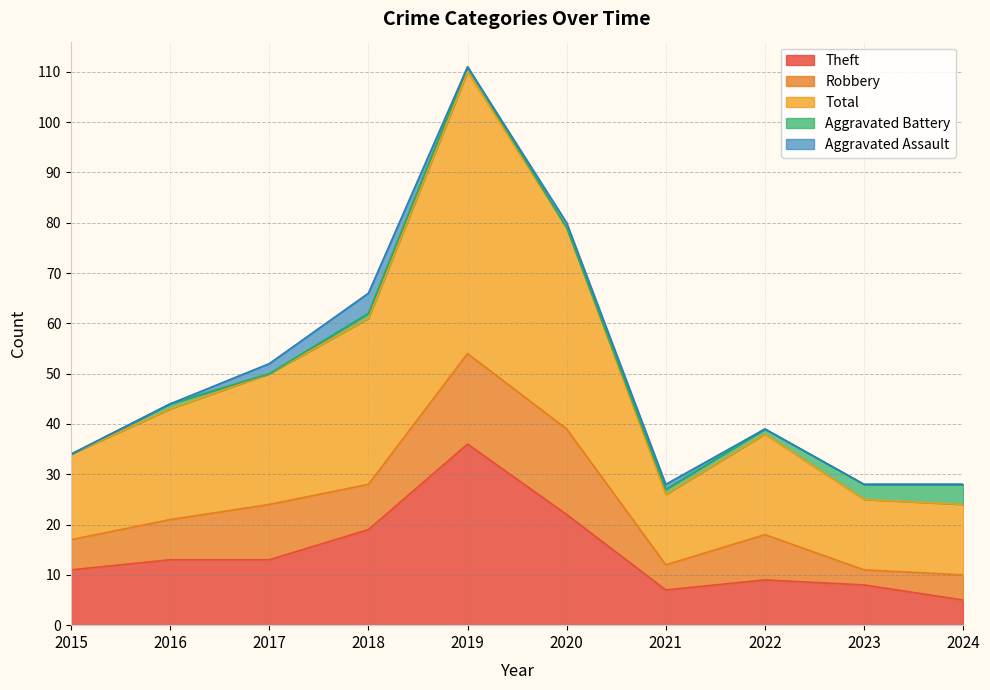

Reading right to left, transcribe all the data shown in this chart.

Theft: 2024=5	2023=8	2022=9	2021=7	2020=22	2019=36	2018=19	2017=13	2016=13	2015=11
Robbery: 2024=5	2023=3	2022=9	2021=5	2020=17	2019=18	2018=9	2017=11	2016=8	2015=6
Total: 2024=14	2023=14	2022=20	2021=14	2020=40	2019=56	2018=33	2017=26	2016=22	2015=17
Aggravated Battery: 2024=4	2023=3	2022=1	2021=1	2020=0	2019=1	2018=1	2017=0	2016=1	2015=0
Aggravated Assault: 2024=0	2023=0	2022=0	2021=1	2020=1	2019=0	2018=4	2017=2	2016=0	2015=0